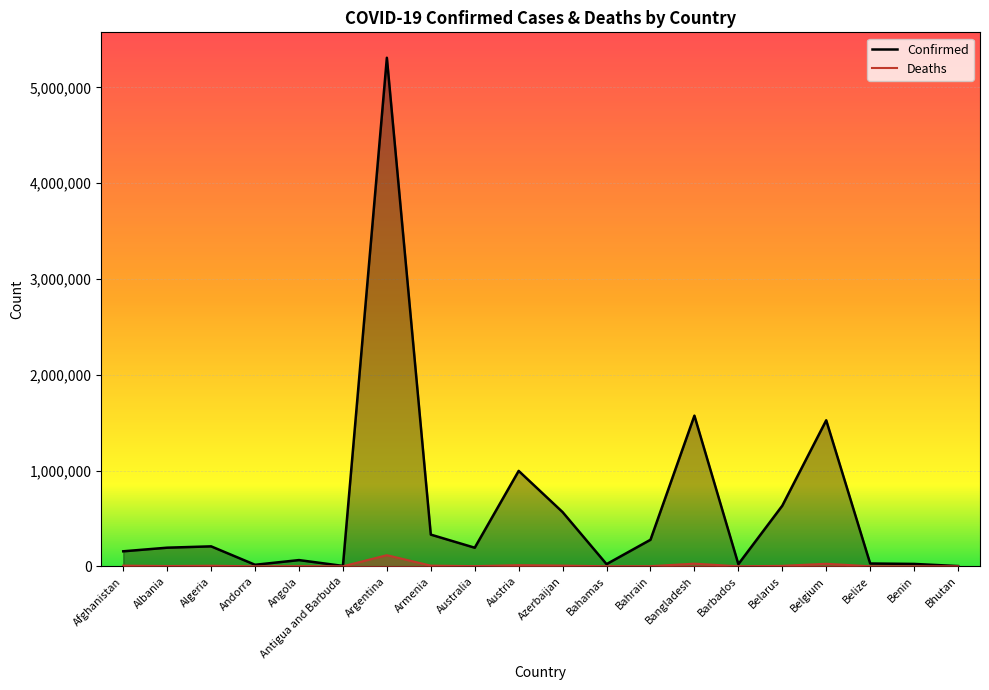

What position from the right is Albania?

19